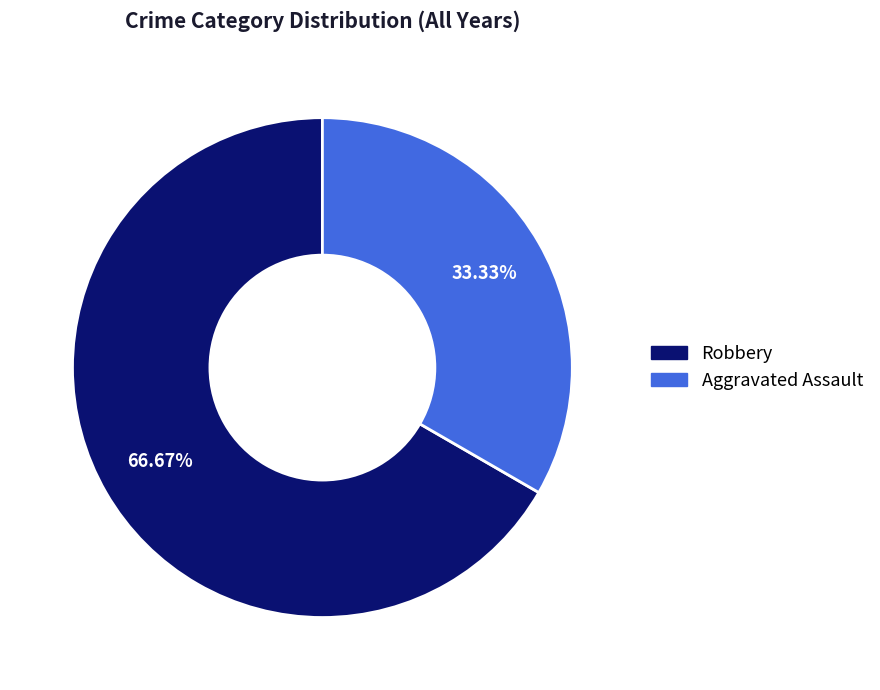

The Aggravated Assault slice represents 43% of the pie. True or false?

False